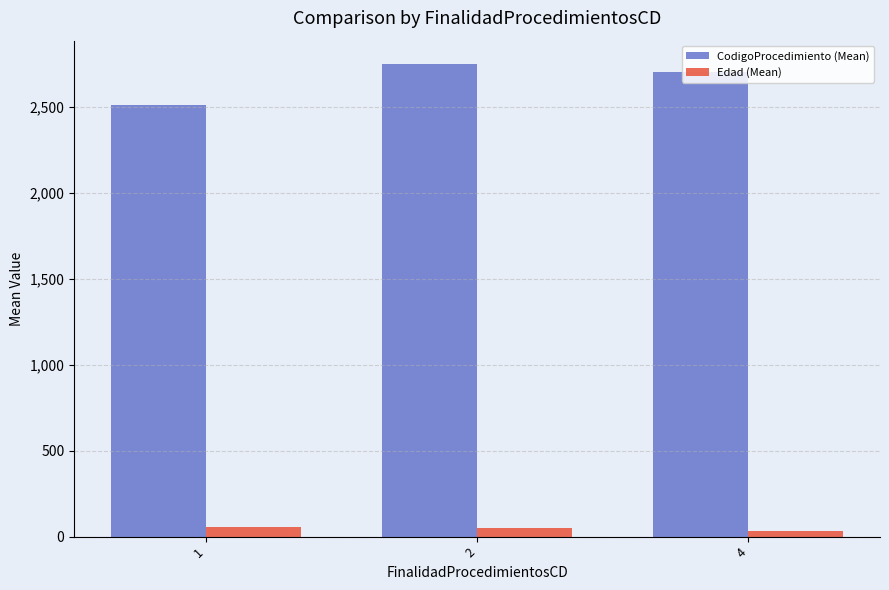

The value of CodigoProcedimiento (Mean) at 4 is 2702.0. True or false?

True